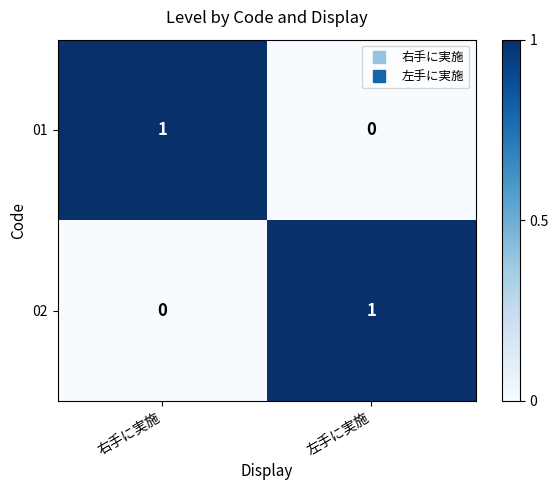

Reading right to left, what are all the values shown in this chart?

01: 左手に実施=0	右手に実施=1
02: 左手に実施=1	右手に実施=0